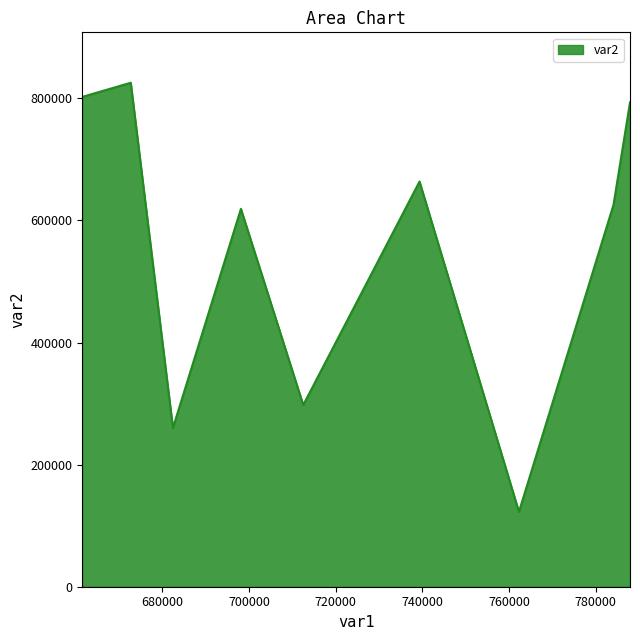

What is the greatest value displayed?

825491